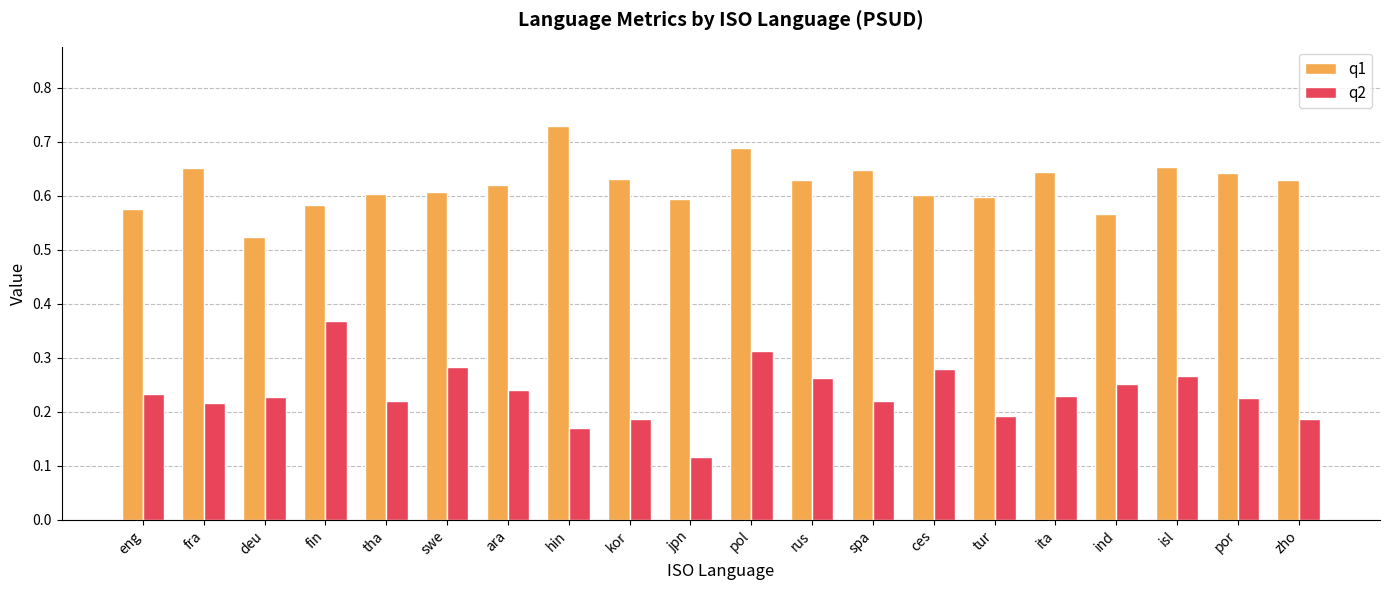

At which label is q1 closest to 0?

deu